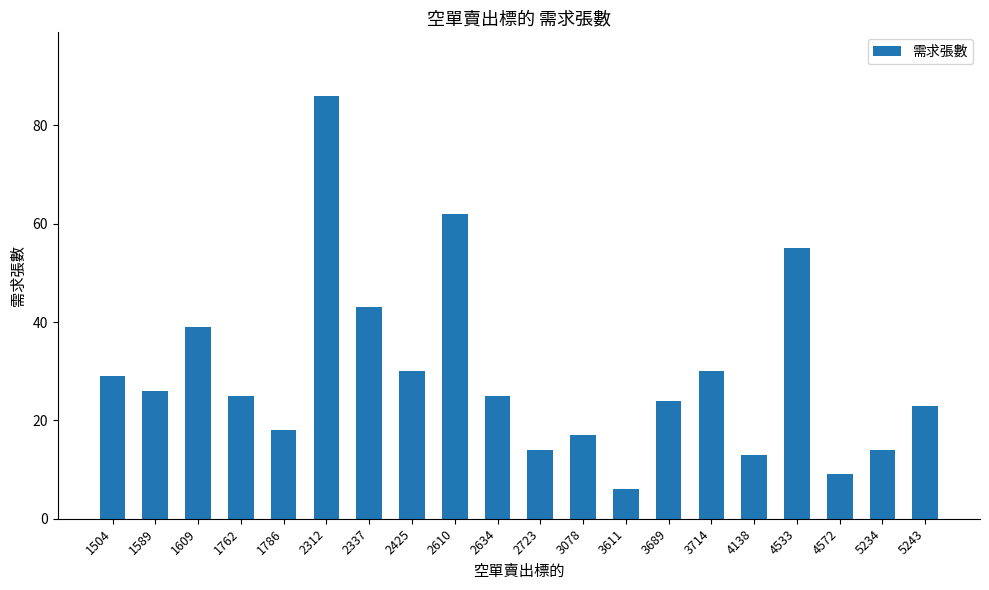

What is the ratio of the value at 4533 to the value at 2425?

1.8